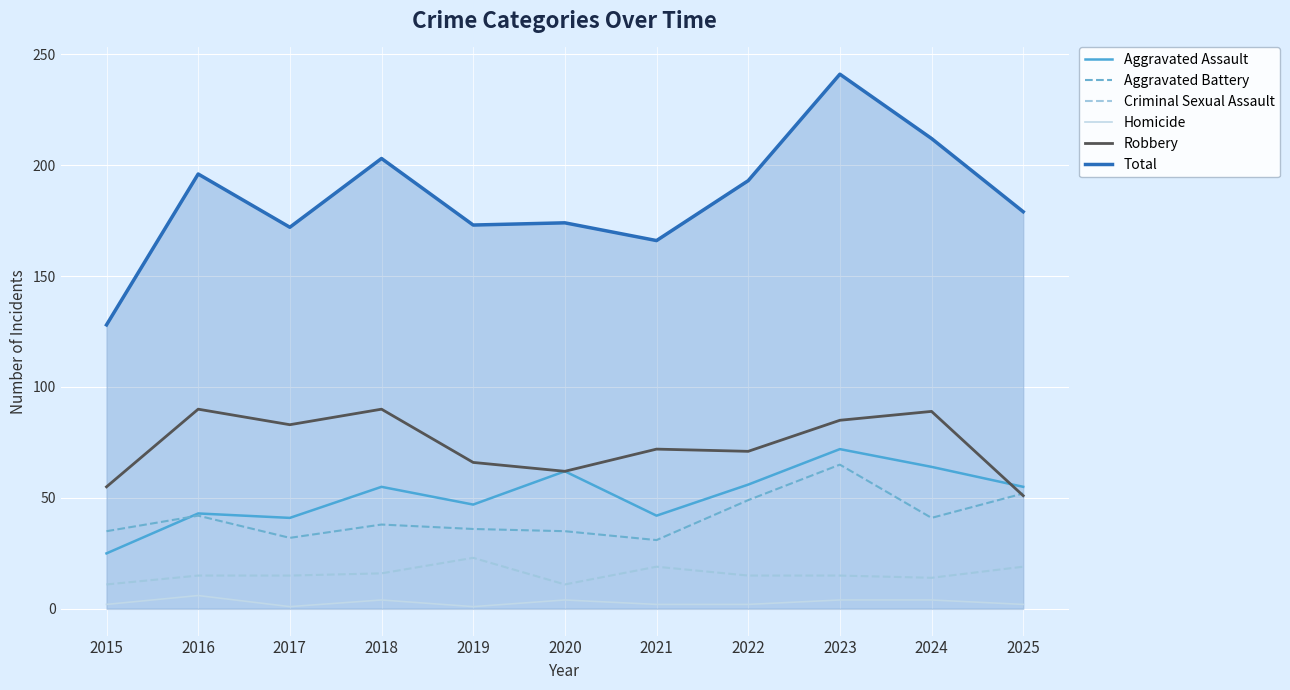

What is the difference between the second highest and second lowest values in the Criminal Sexual Assault series?

8